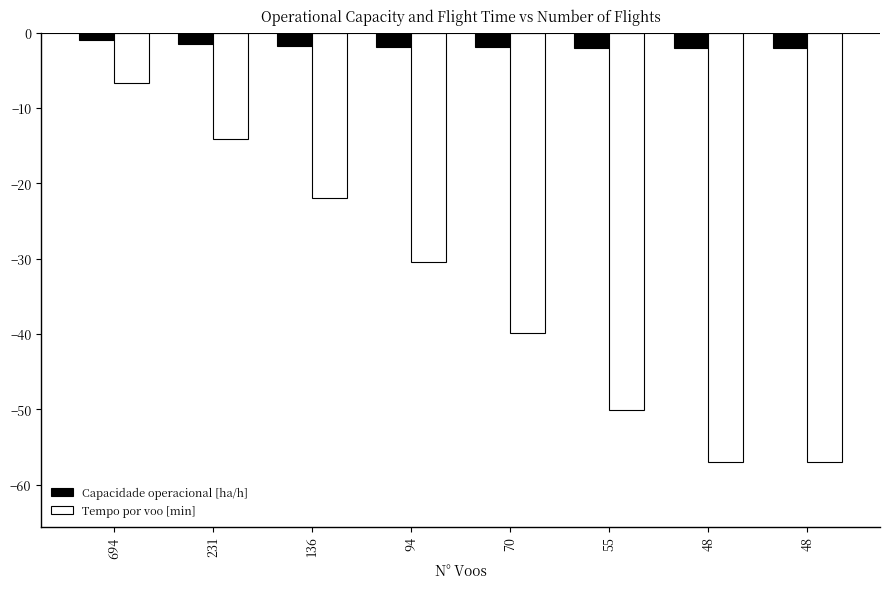

Is the value of Capacidade operacional [ha/h] at 48 greater than the value of Tempo por voo [min] at 48?

Yes